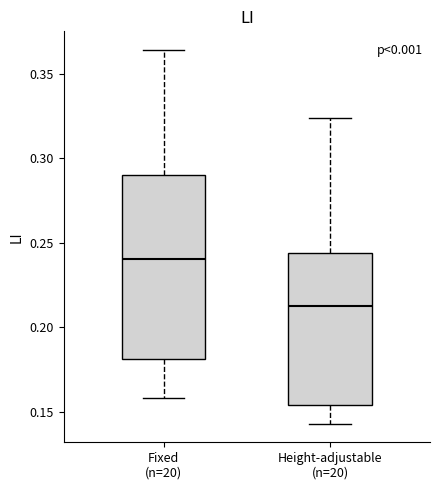

Where does the lower whisker of the box for Fixed (n=20) end on the y-axis? The values are not printed on the chart, so give them approximately, as read against the axis.

0.160